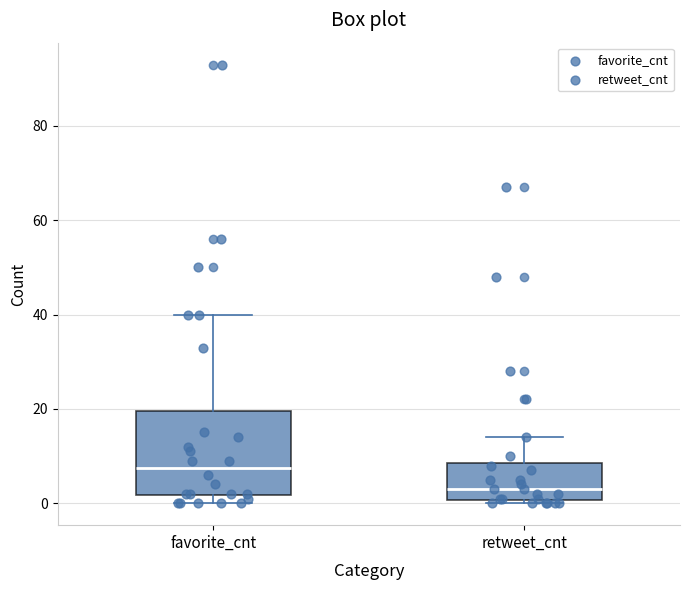

Which box has the highest median line?

favorite_cnt